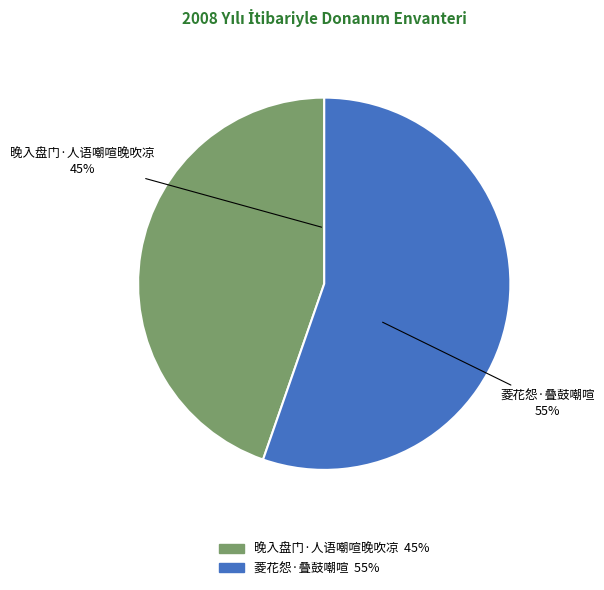

Rank the categories by value from lowest to highest.

晚入盘门·人语嘲喧晚吹凉, 菱花怨·叠鼓嘲喧